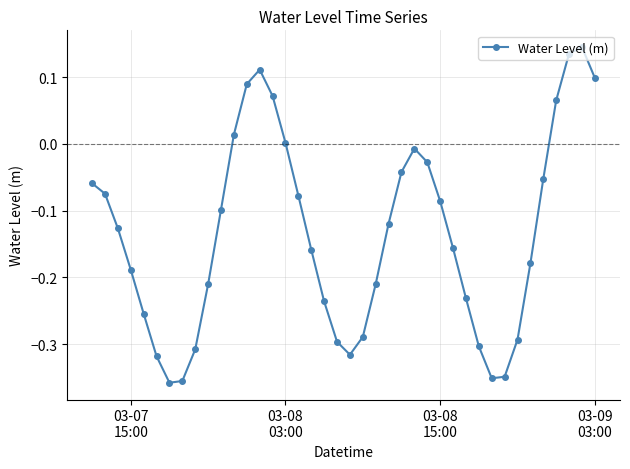

Does the chart have visible grid lines?

Yes